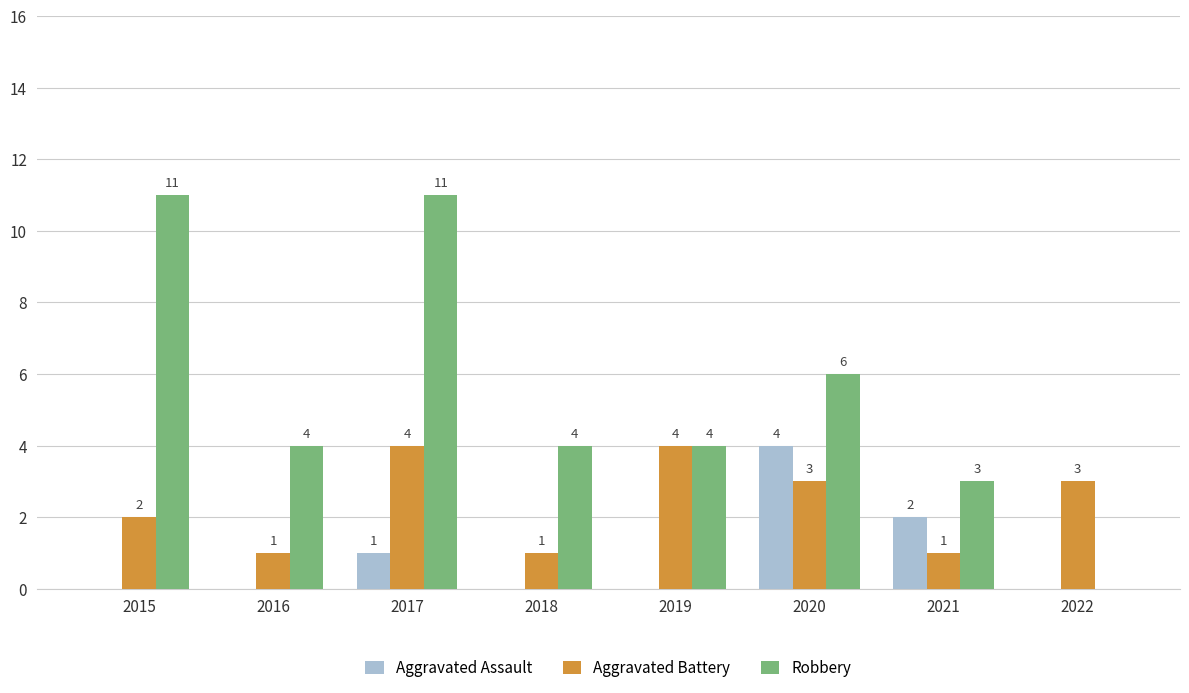

Reading left to right, extract all data points from this chart.

Aggravated Assault: 0	0	1	0	0	4	2	0
Aggravated Battery: 2	1	4	1	4	3	1	3
Robbery: 11	4	11	4	4	6	3	0